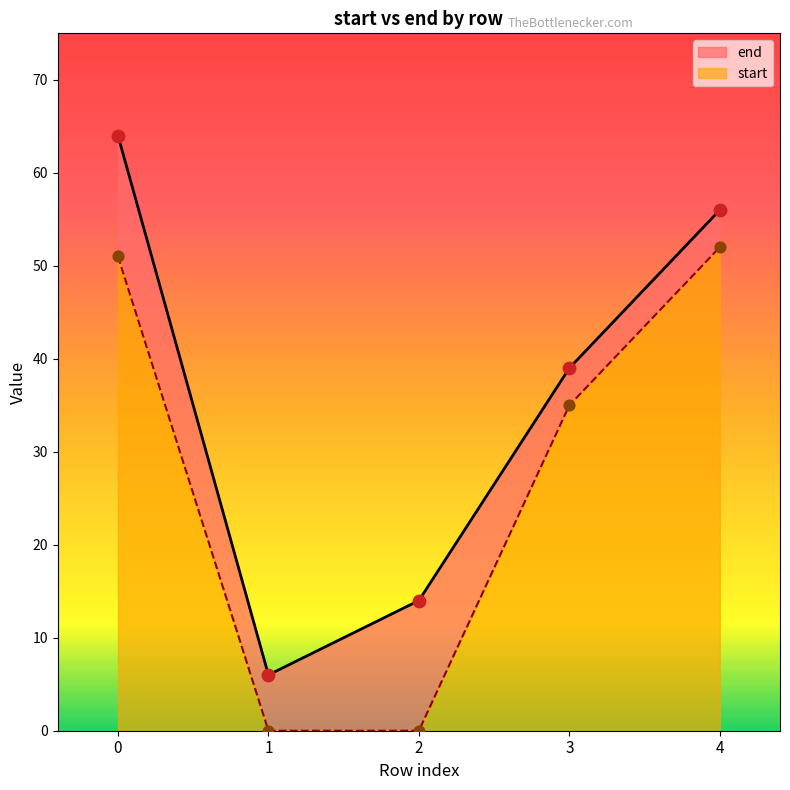

What are all the series names shown in the legend?

end, start